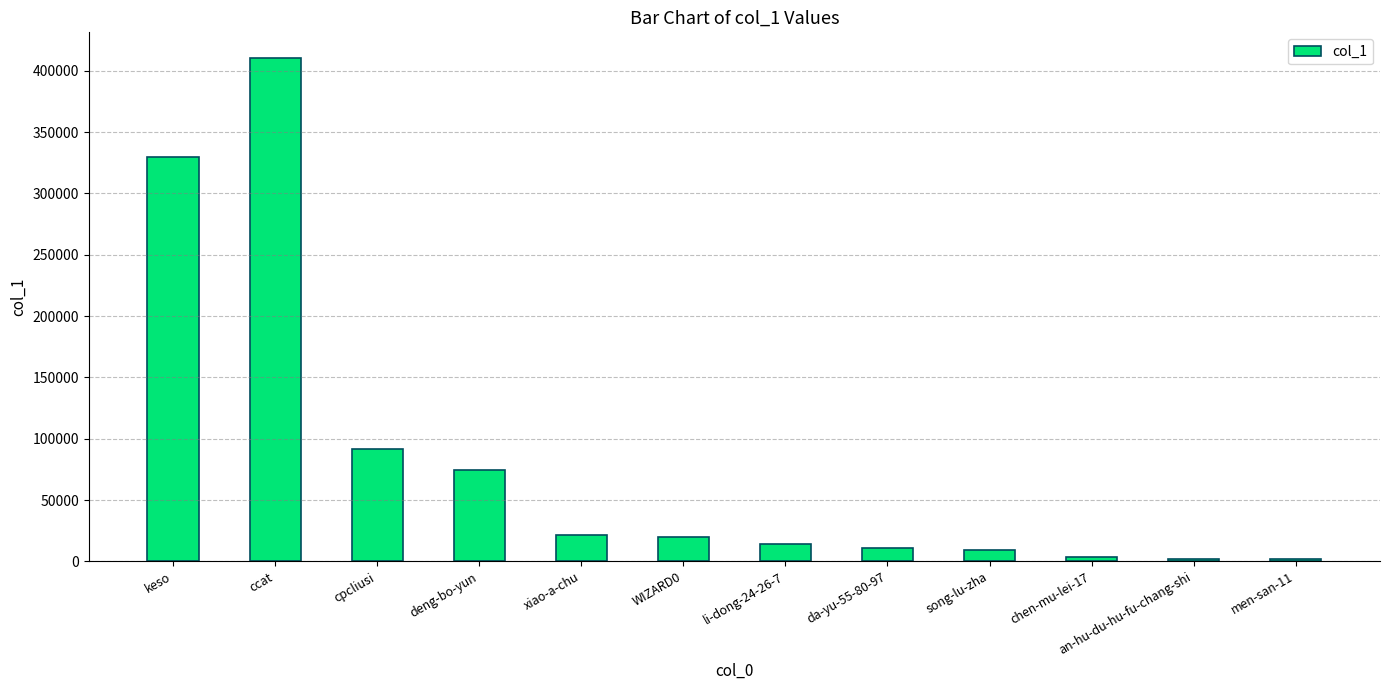

What is the difference between the maximum and minimum values?

408790